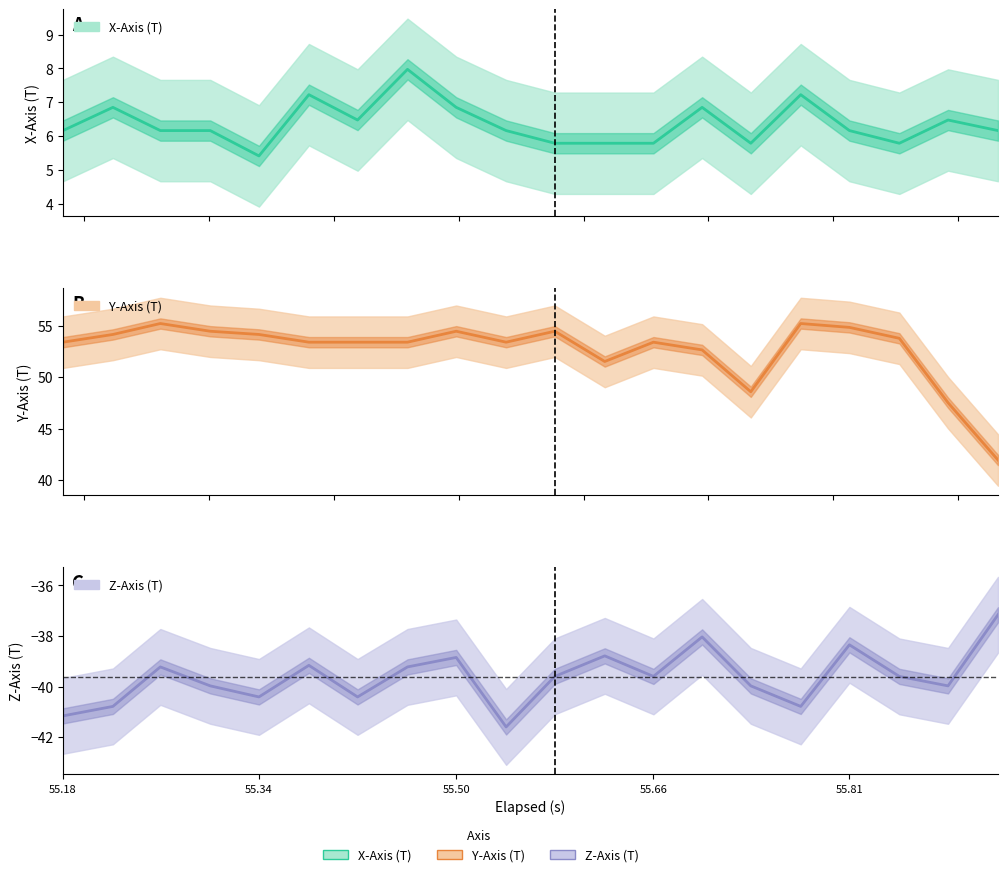

True or false: Z-Axis (T) and Y-Axis (T) cross at least once.

False